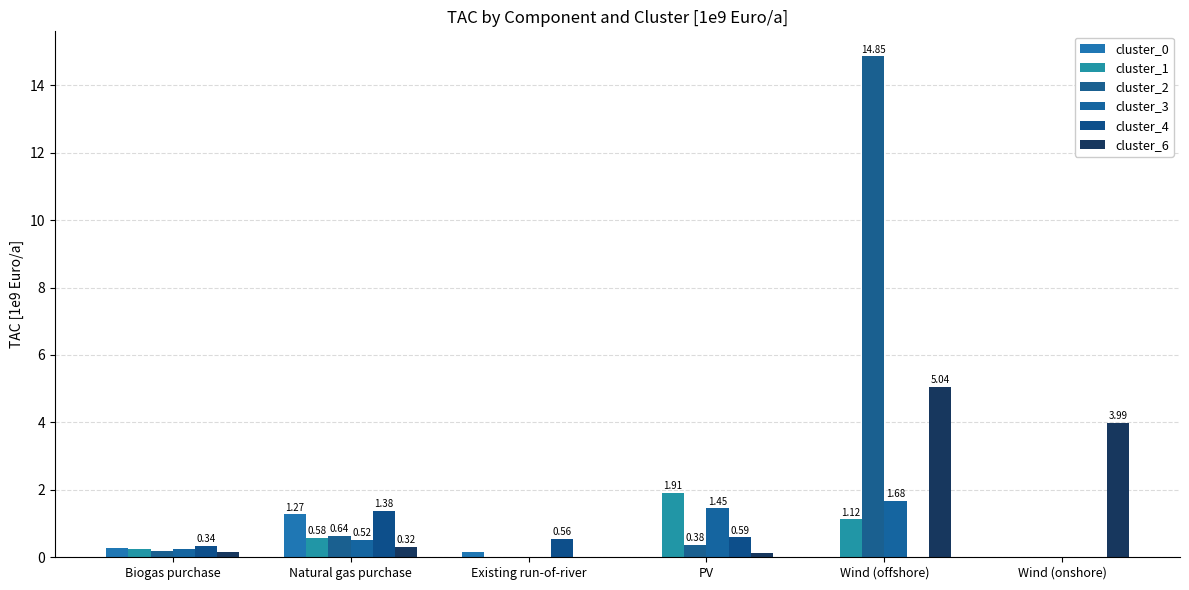

What is the label of the 5th bar from the left?

Wind (offshore)